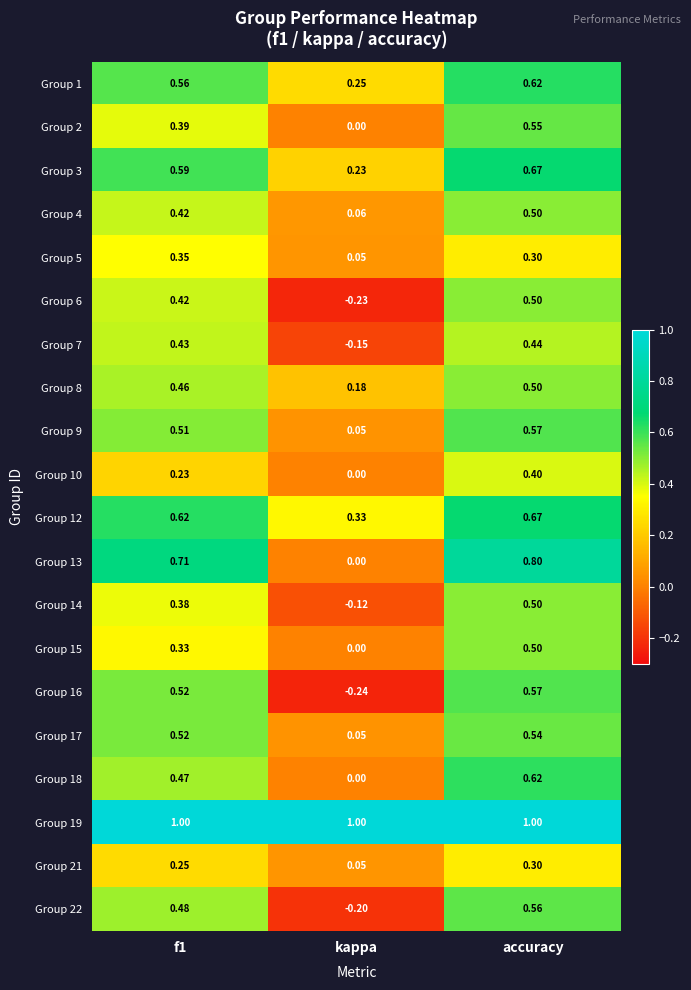

At which category is the sum across all series the highest?

accuracy